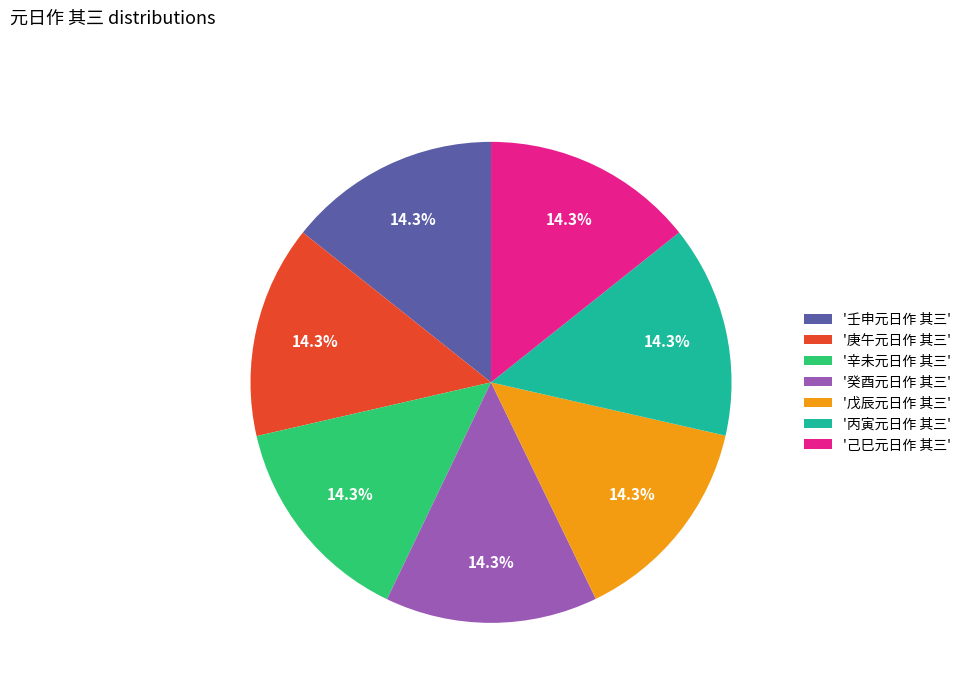

Approximately how many times larger is the value at '壬申元日作 其三' compared to '丙寅元日作 其三'?

1.0